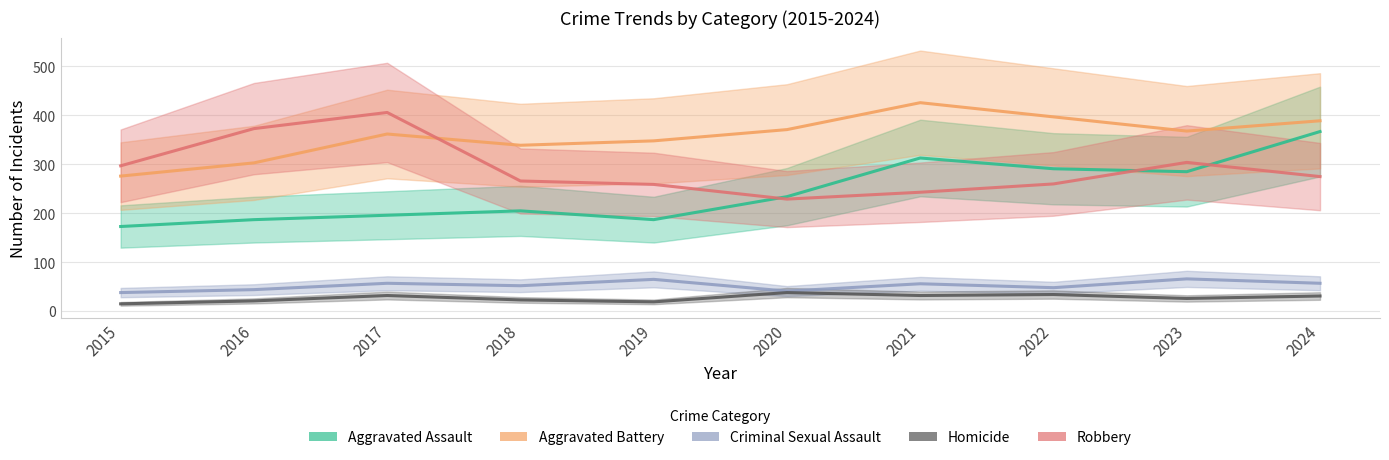

Reading right to left, extract all data points from this chart.

Aggravated Assault: 367	285	291	313	234	187	205	196	187	173
Aggravated Battery: 389	368	397	426	371	348	339	362	303	276
Criminal Sexual Assault: 57	66	48	56	41	65	52	57	44	38
Homicide: 31	26	34	32	38	19	23	32	21	15
Robbery: 275	304	260	243	229	259	266	406	373	297